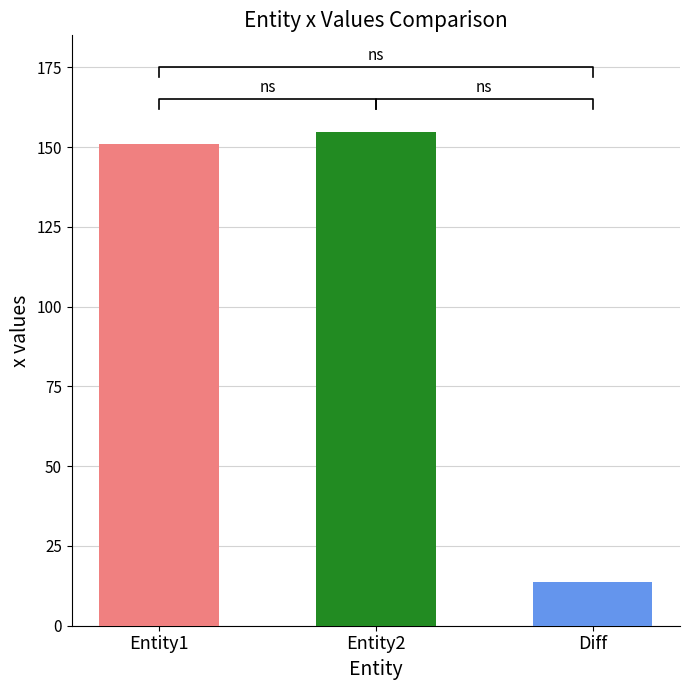

What is the greatest value displayed?

154.6